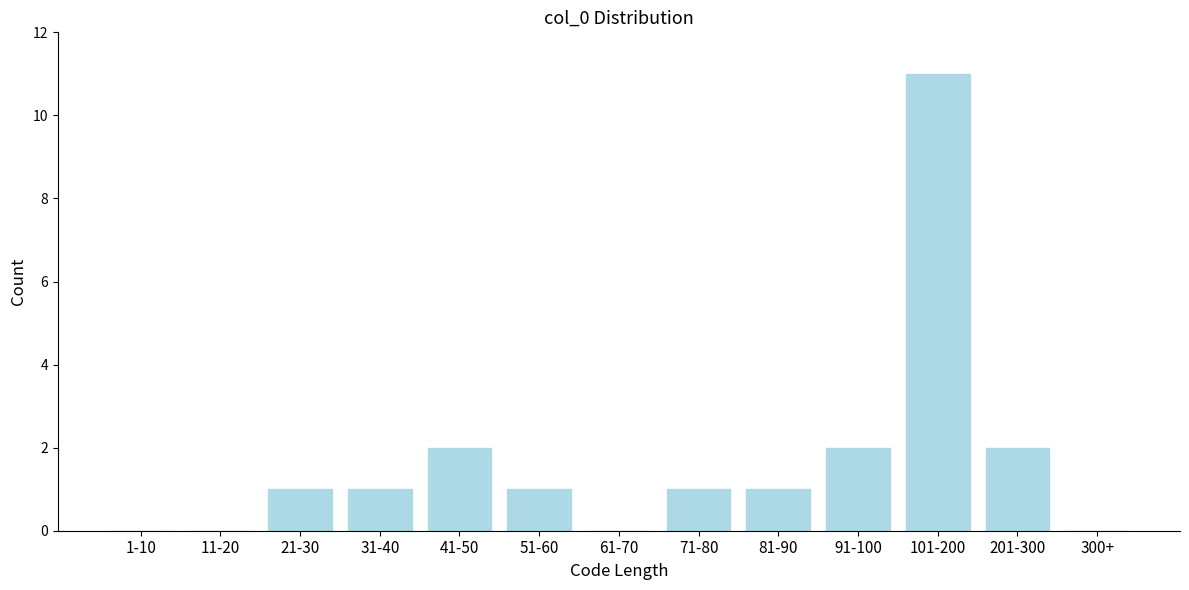

Reading left to right, extract all data points from this chart.

1-10=0	11-20=0	21-30=1	31-40=1	41-50=2	51-60=1	61-70=0	71-80=1	81-90=1	91-100=2	101-200=11	201-300=2	300+=0